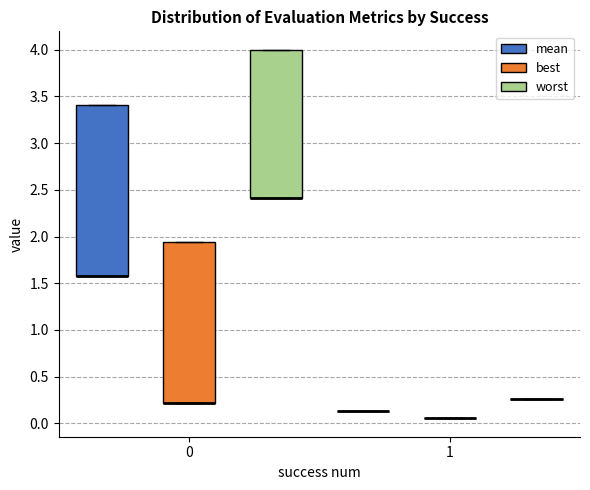

Reading left to right, read every box against the y-axis: the position of its median line, the range the box covers, and the ends of its whiskers. The values are not printed on the chart, so give them approximately, as read against the axis.

0 (mean): median 1.60 (drawn on the box's lower edge), box 1.60 to 3.40, whiskers 1.60 to 3.40
0 (best): median 0.20 (drawn on the box's lower edge), box 0.20 to 1.95, whiskers 0.20 to 1.95
0 (worst): median 2.40 (drawn on the box's lower edge), box 2.40 to 4.00, whiskers 2.40 to 4.00
1 (mean): box collapsed to a line at 0.15, whiskers 0.15 to 0.15
1 (best): box collapsed to a line at 0.05, whiskers 0.05 to 0.05
1 (worst): box collapsed to a line at 0.25, whiskers 0.25 to 0.25